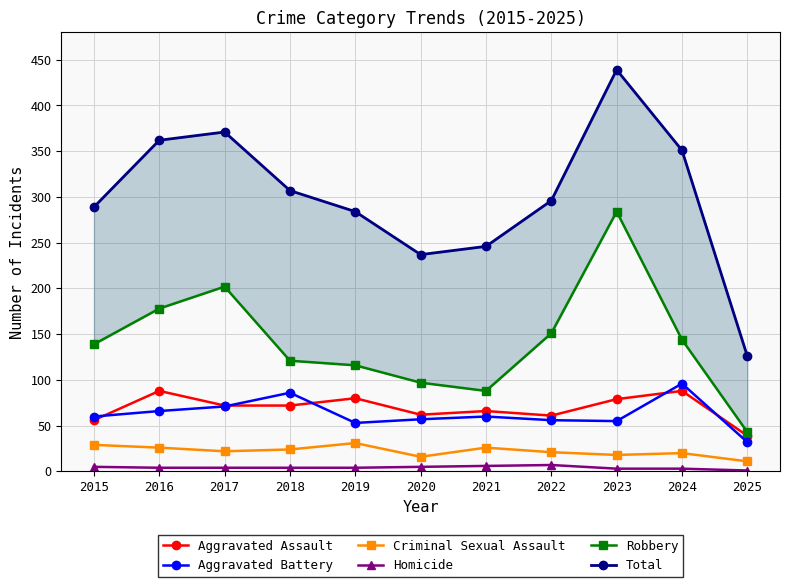

Does the chart display data point markers on the line(s)?

Yes